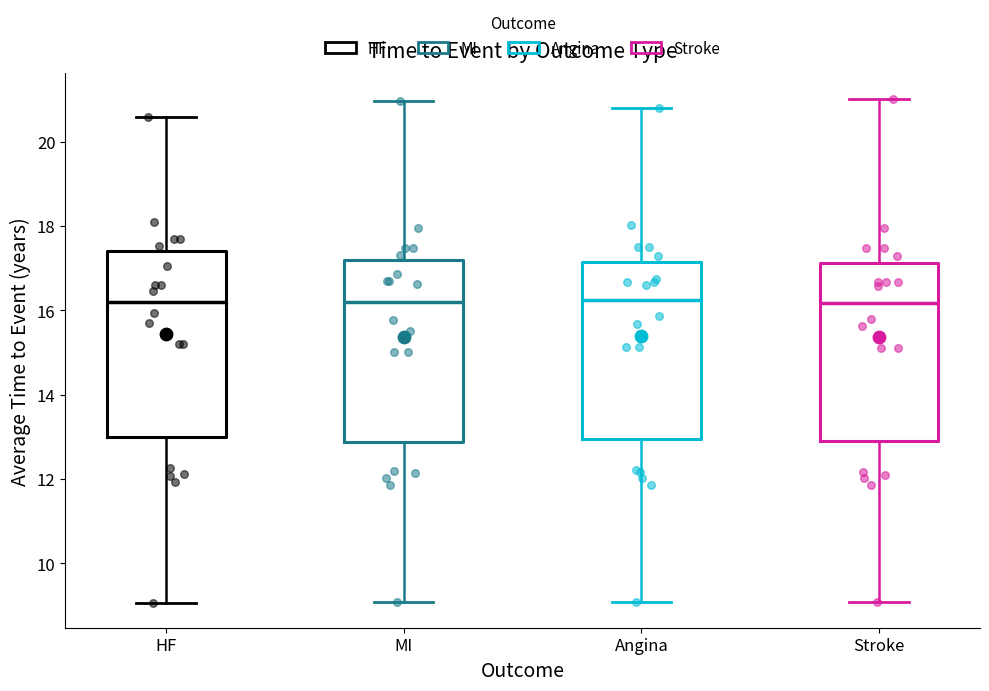

Reading left to right, transcribe this box plot: for each box, give where its median line is, the range the box spans, and where its two whiskers end, as read against the y-axis. The values are not printed on the chart, so give them approximately, as read against the axis.

HF: median 16.2, box 13.0 to 17.4, whiskers 9.0 to 20.6
MI: median 16.2, box 12.8 to 17.2, whiskers 9.0 to 21.0
Angina: median 16.2, box 13.0 to 17.2, whiskers 9.0 to 20.8
Stroke: median 16.2, box 13.0 to 17.2, whiskers 9.0 to 21.0